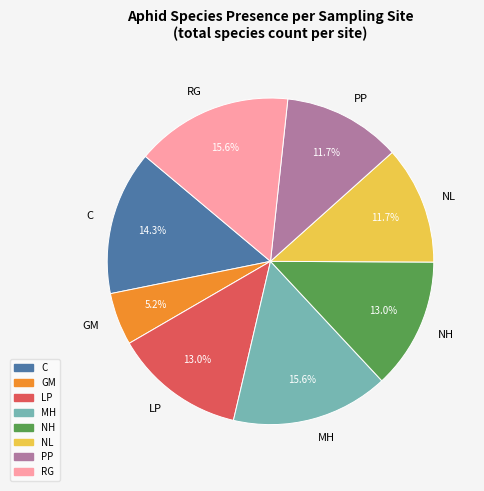

Combined, do LP and MH account for over 50%?

No